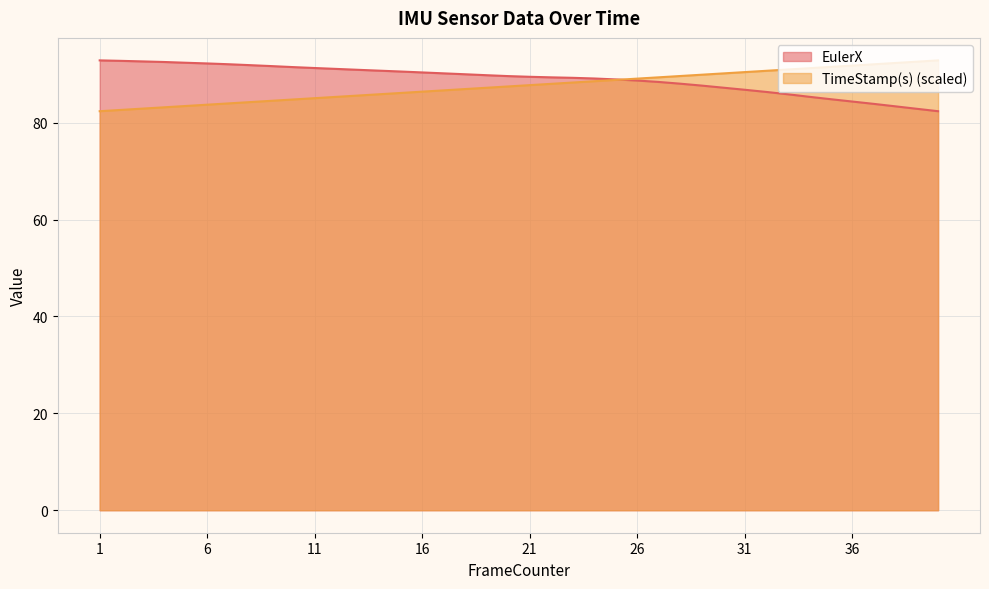

Which category has the highest value across all series?

1